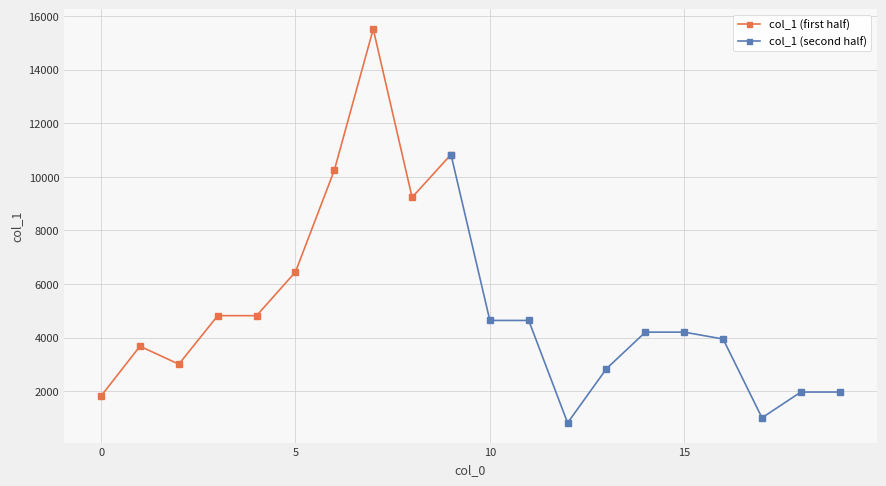

At which category does the data reach its first local peak?

1